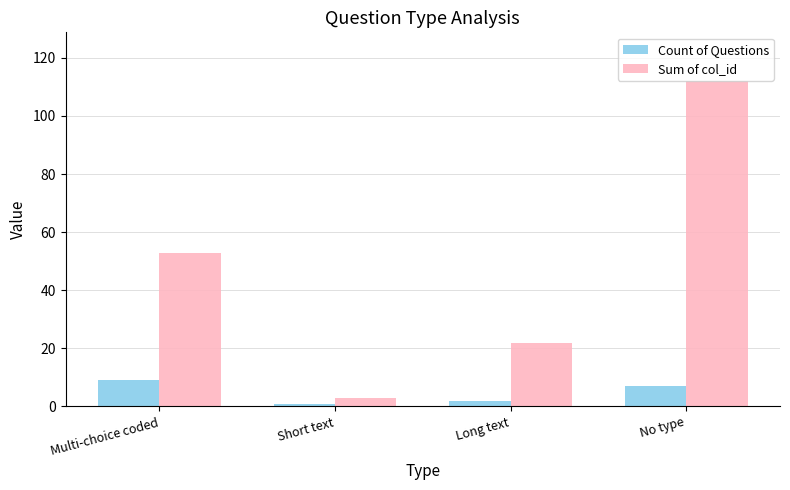

Read the Sum of col_id value at No type.

112